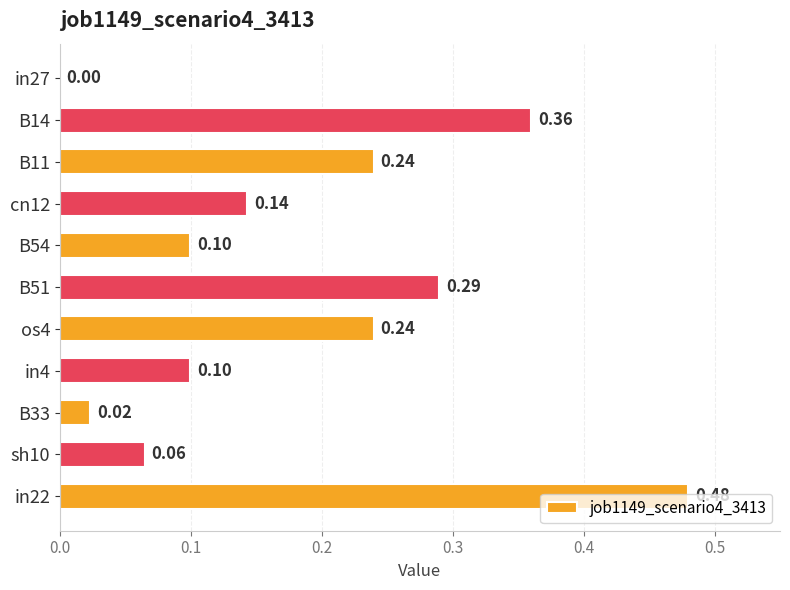

Between cn12 and sh10, which is larger?

cn12